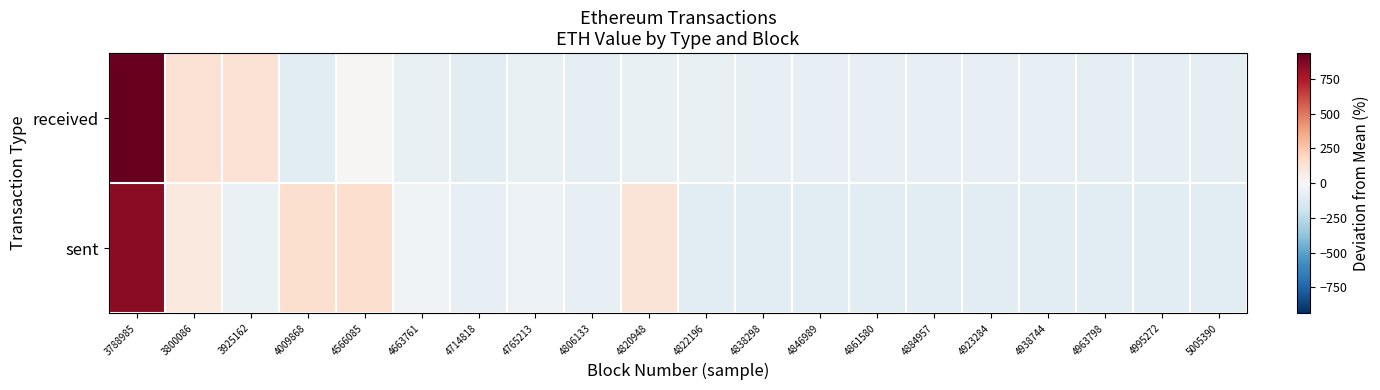

At which category is the sum across all series the highest?

3788985